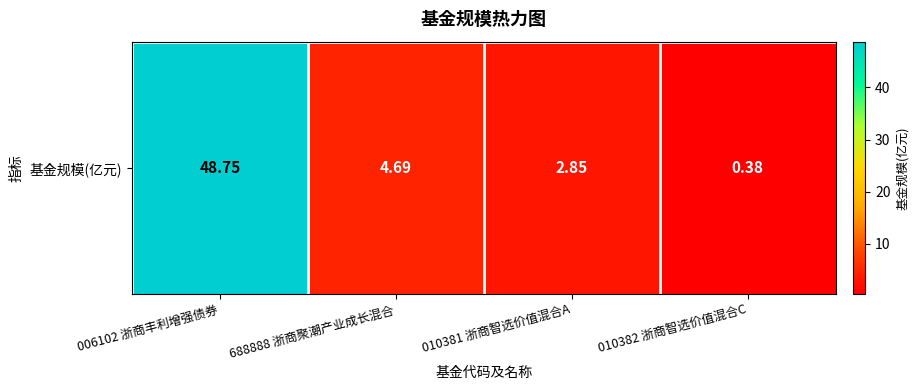

Count the number of categories in the chart.

4